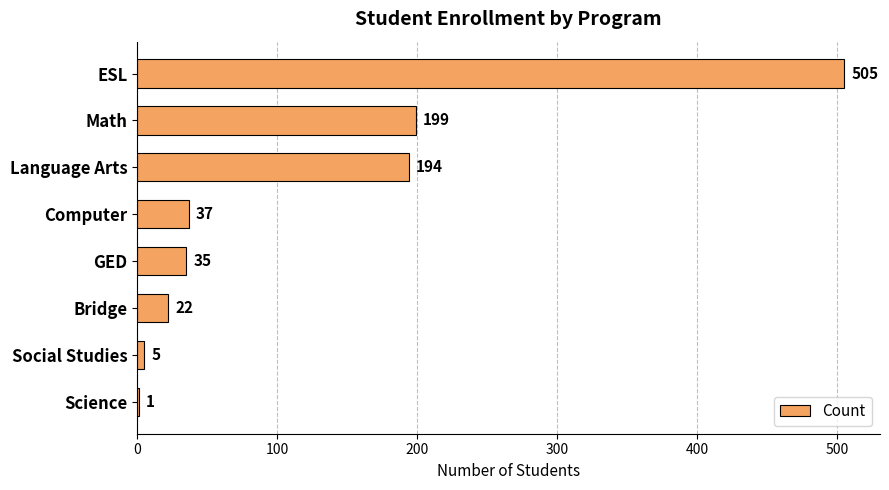

Is it true that the value at GED is 35?

True